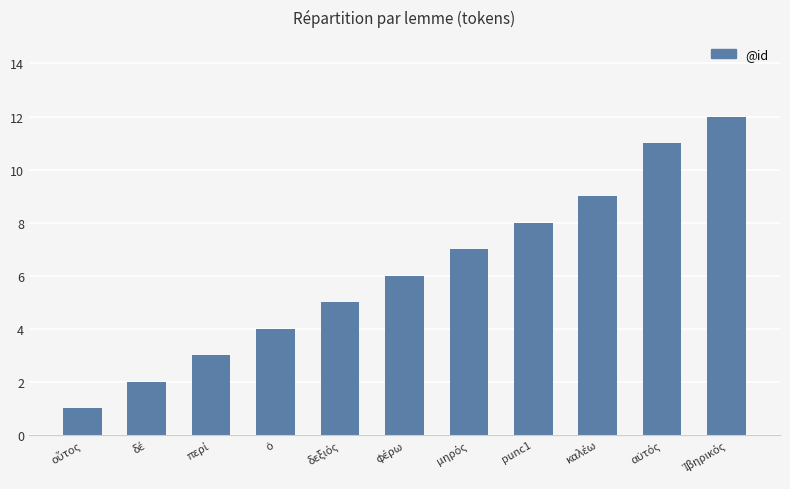

How many distinct data groups are displayed?

1